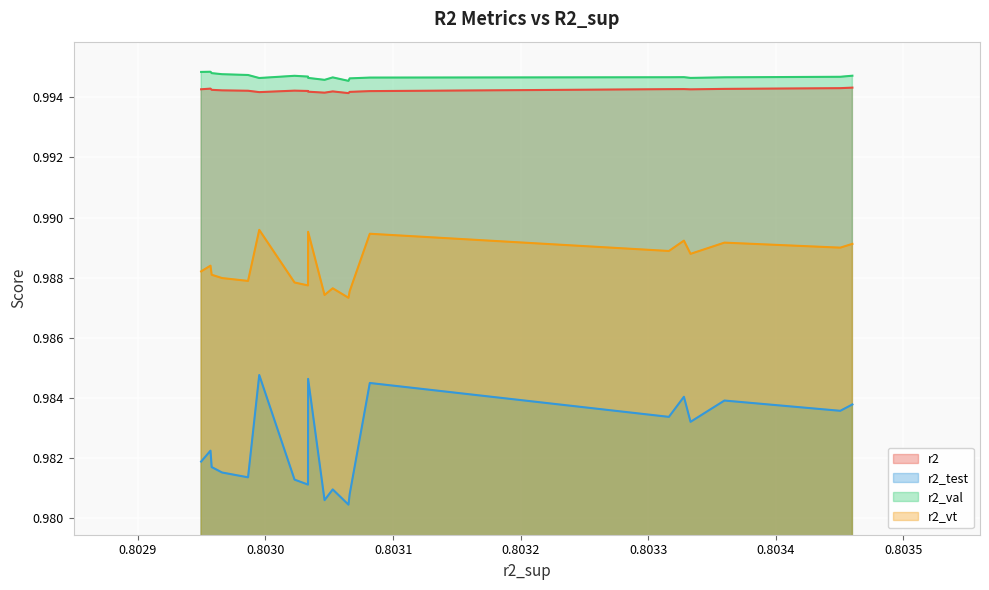

True or false: r2_val and r2 intersect in this chart.

False